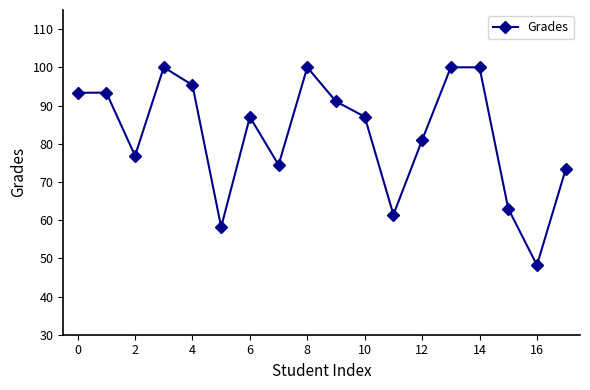

What is the value of the 7th point from the left?

87.0